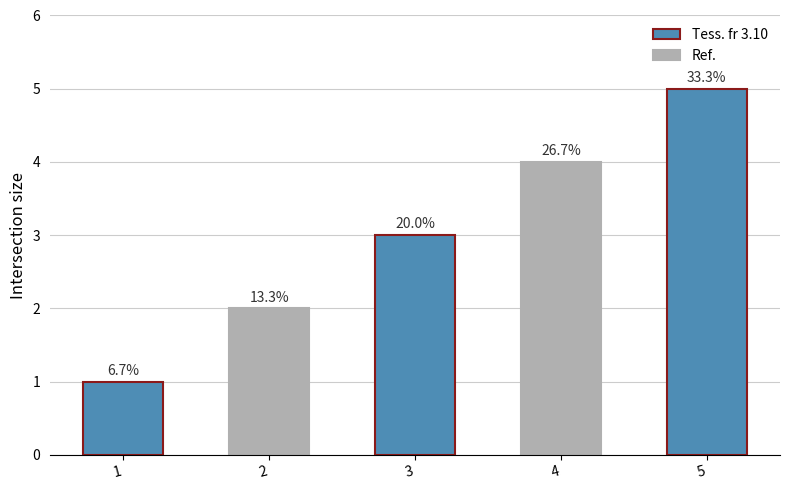

True or false: the data shows 2 at 4.

False